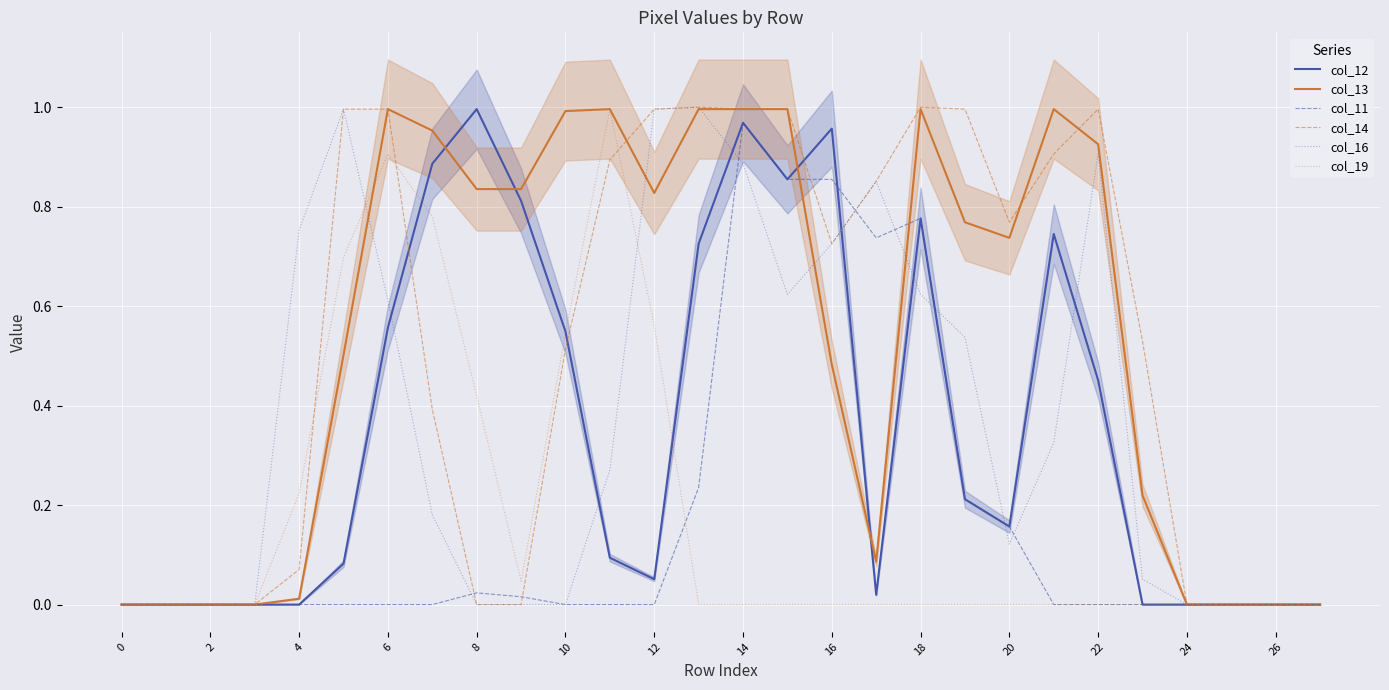

What is the maximum value for col_16?

1.0